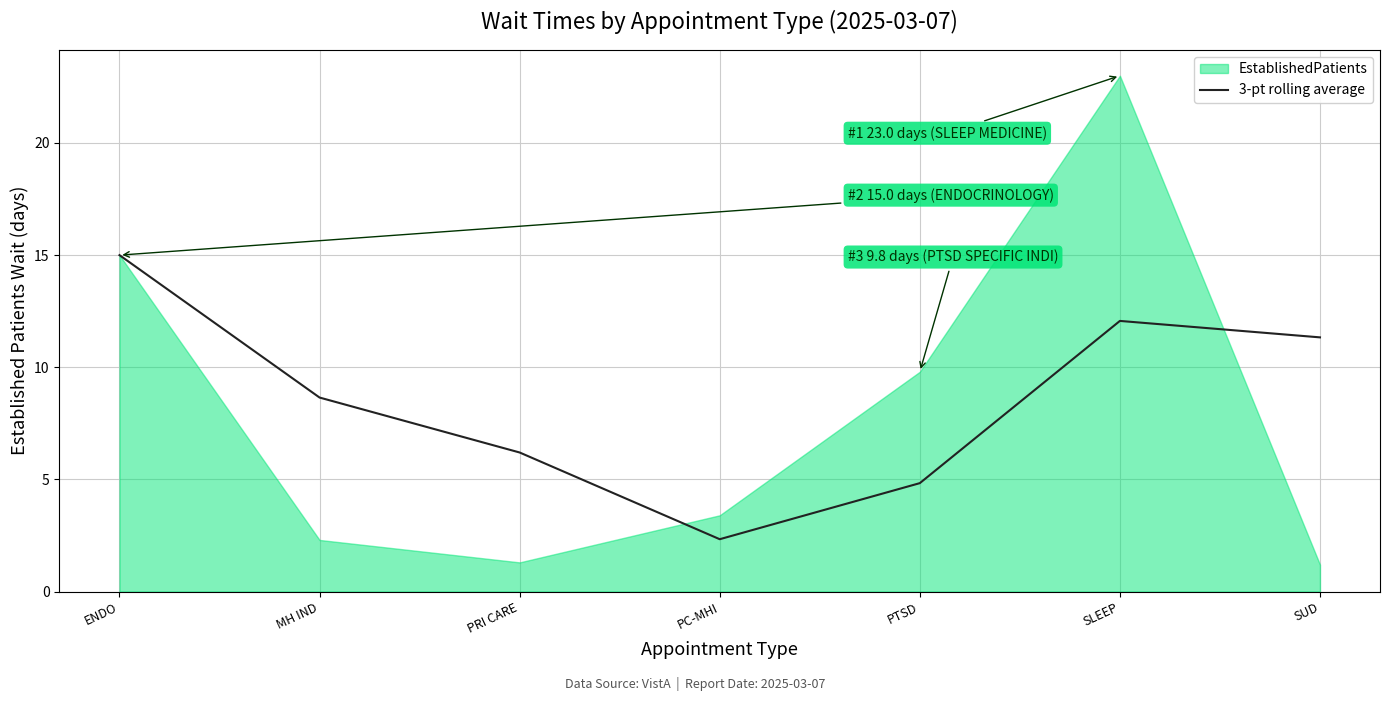

At which label does 3-pt rolling average reach its minimum?

PC-MHI